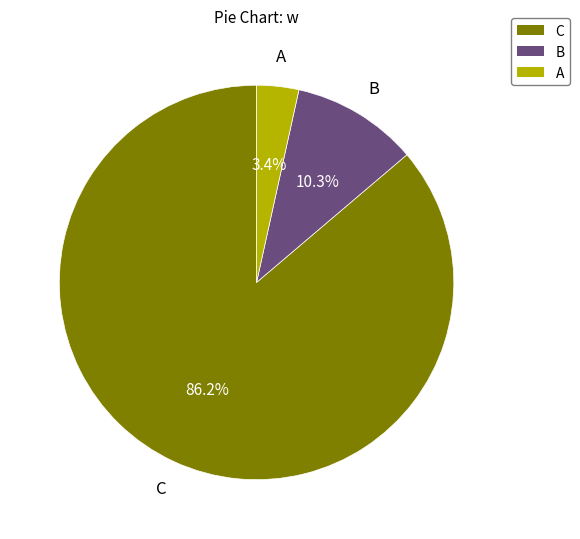

Between C and B, which is larger?

C